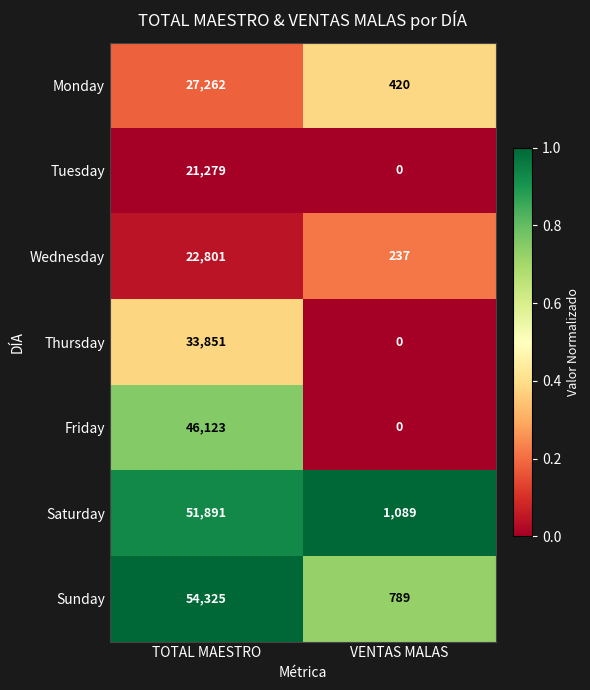

Reading left to right, transcribe all the data shown in this chart.

Monday: 27262	420
Tuesday: 21279	0
Wednesday: 22801	237
Thursday: 33851	0
Friday: 46123	0
Saturday: 51891	1089
Sunday: 54325	789